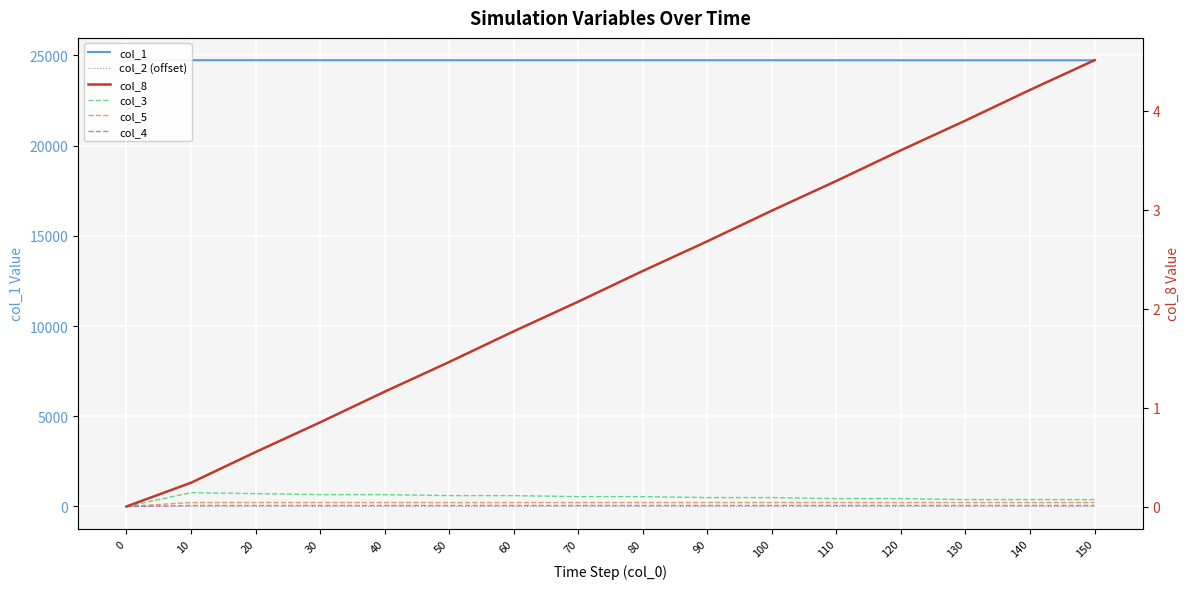

What is the sum of the col_2 (offset) values at 90 and 110?

-4.3